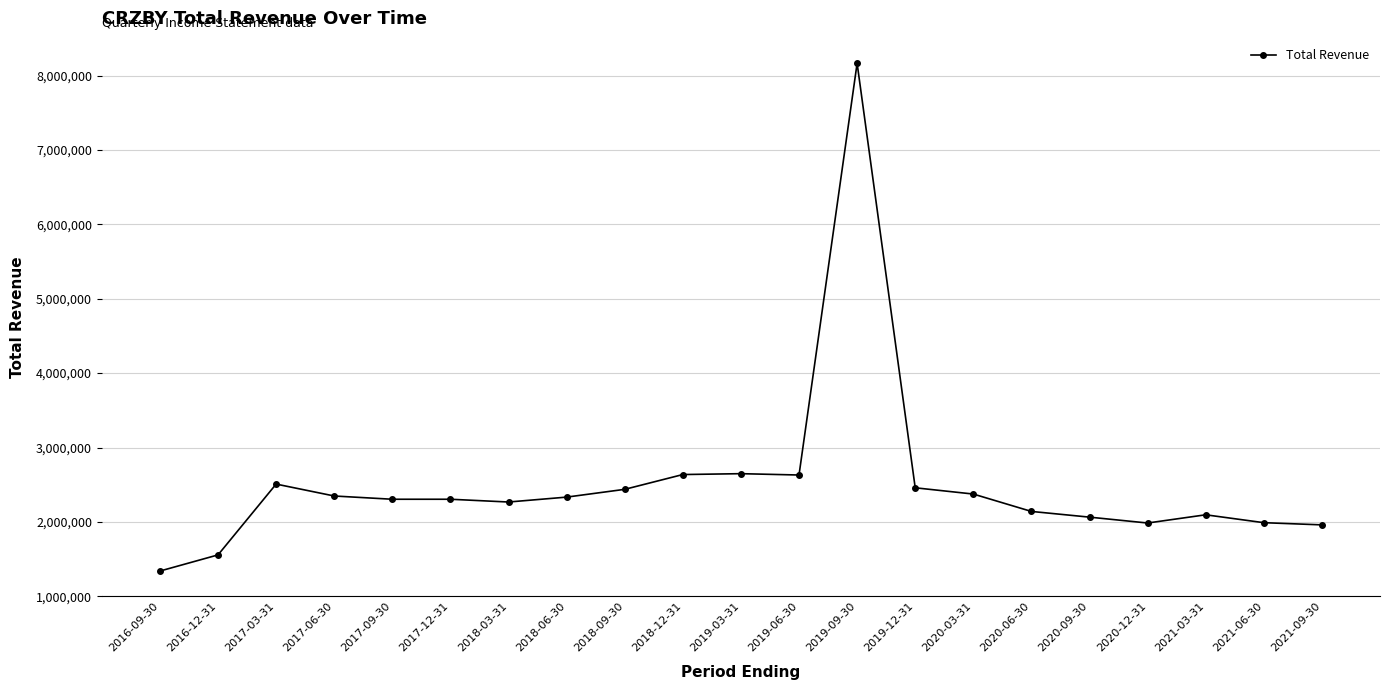

What is the change in value from 2018-09-30 to 2021-09-30?

-477700